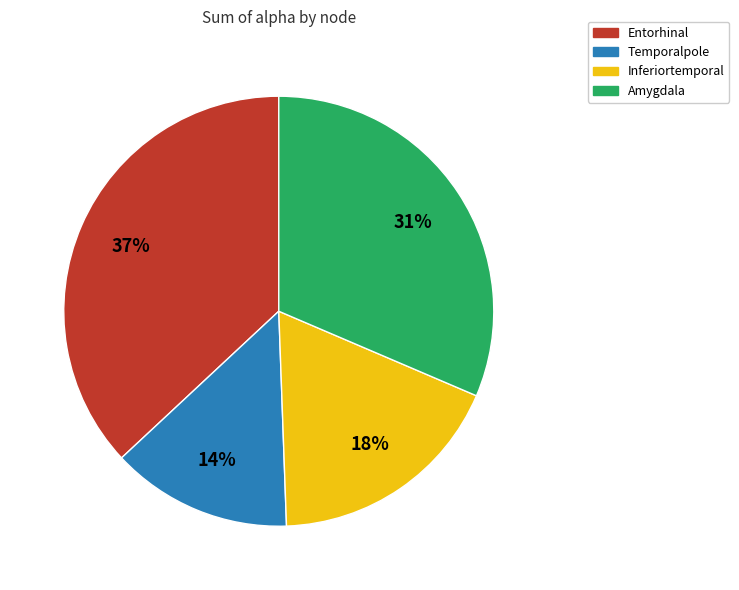

True or false: Inferiortemporal accounts for 31% of the total.

False